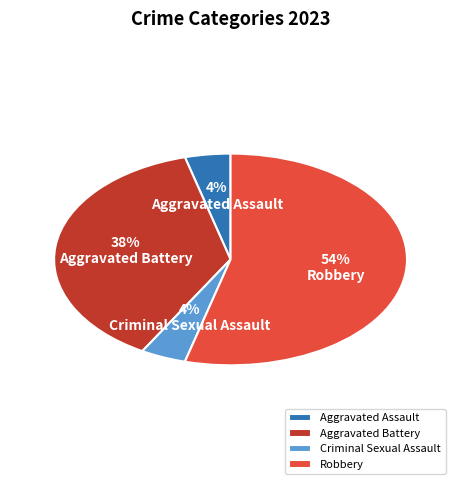

Is it true that Aggravated Battery is 24% of the pie?

False